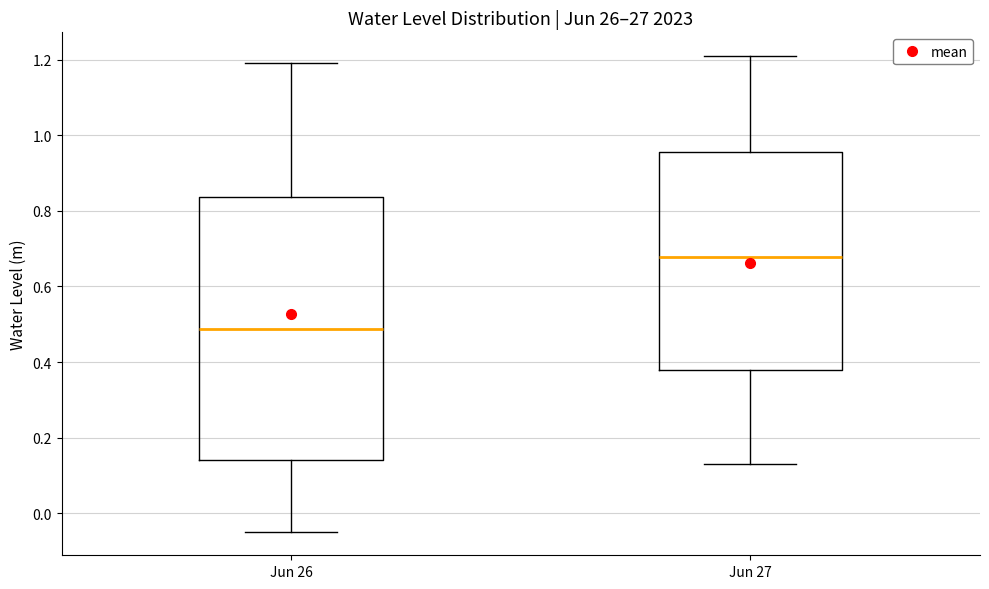

Reading left to right, transcribe this box plot: for each box, give where its median line is, the range the box spans, and where its two whiskers end, as read against the y-axis. The values are not printed on the chart, so give them approximately, as read against the axis.

Jun 26: median 0.48, box 0.14 to 0.84, whiskers -0.04 to 1.20
Jun 27: median 0.68, box 0.38 to 0.96, whiskers 0.14 to 1.20